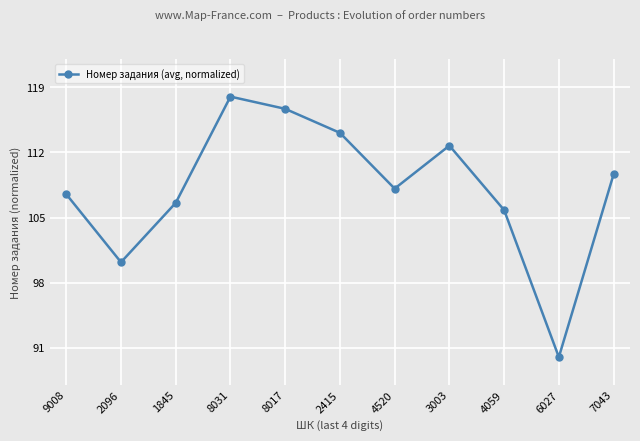

What is the greatest value displayed?

118.0